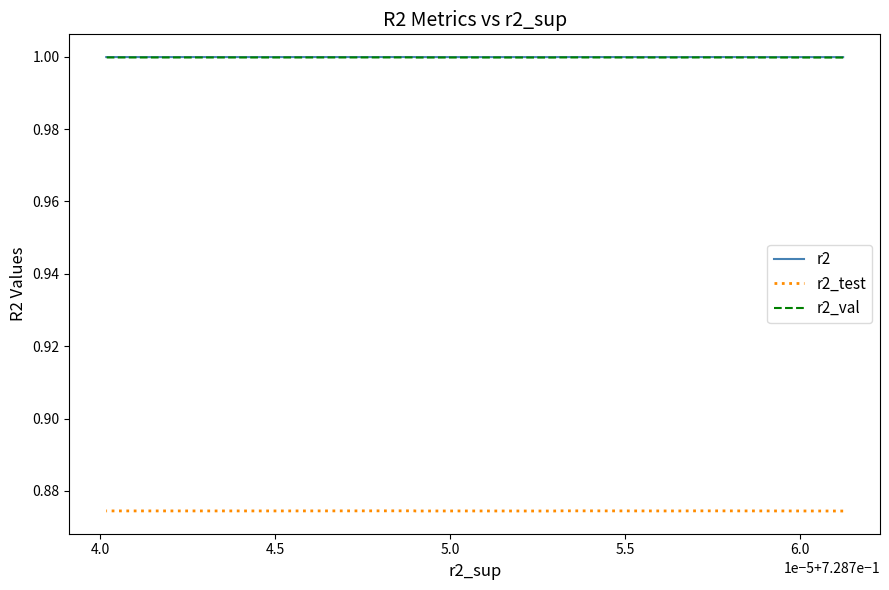

What are all the series names shown in the legend?

r2, r2_test, r2_val